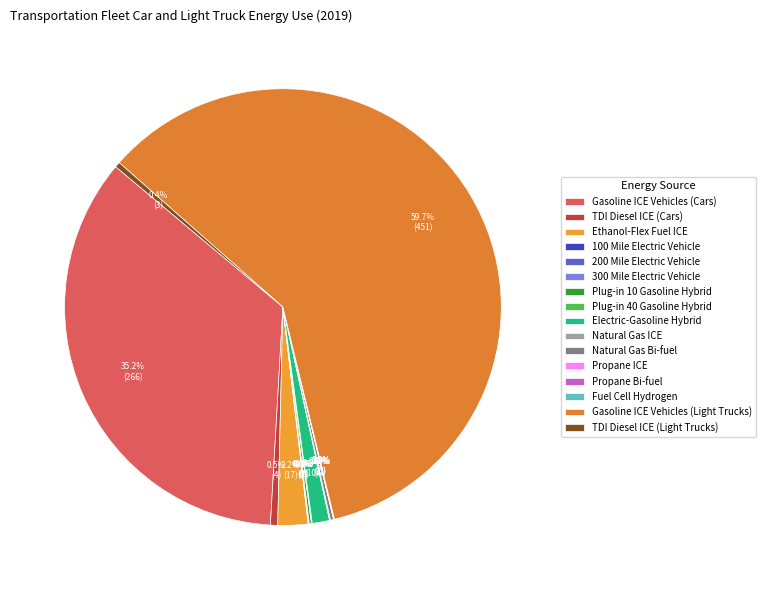

Which has a higher value, Natural Gas Bi-fuel or TDI Diesel ICE (Light Trucks)?

TDI Diesel ICE (Light Trucks)